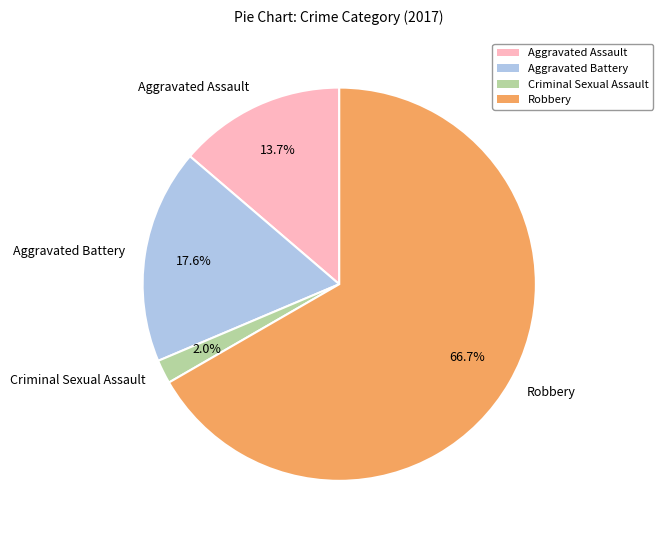

Which category has the smallest portion of the pie?

Criminal Sexual Assault